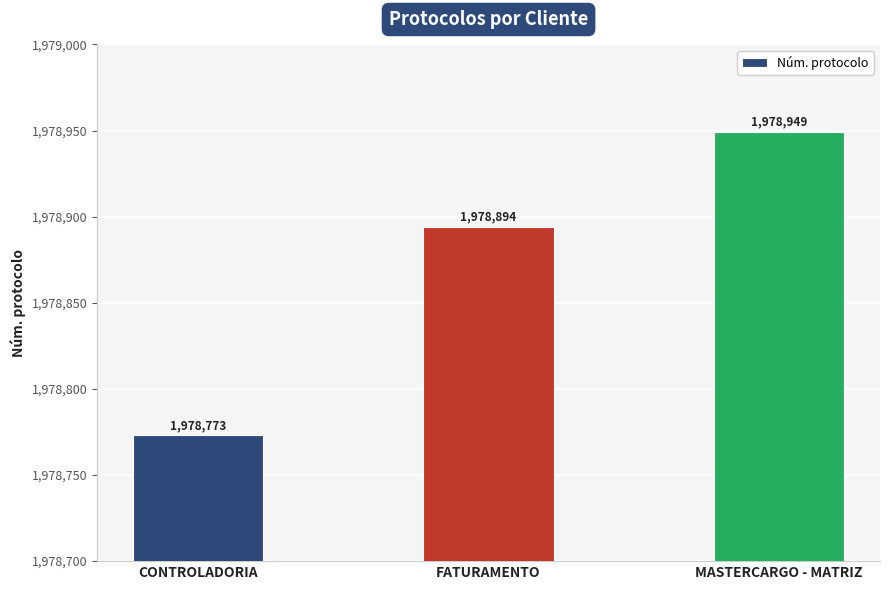

What is the label of the 2nd bar from the right?

FATURAMENTO